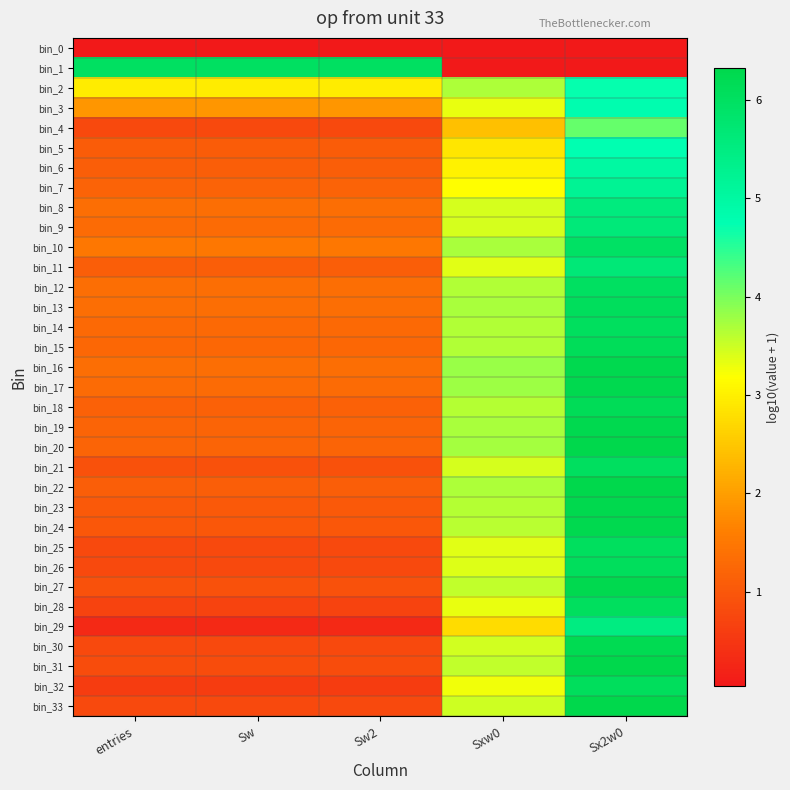

At how many categories does at least one series exceed 3?

5